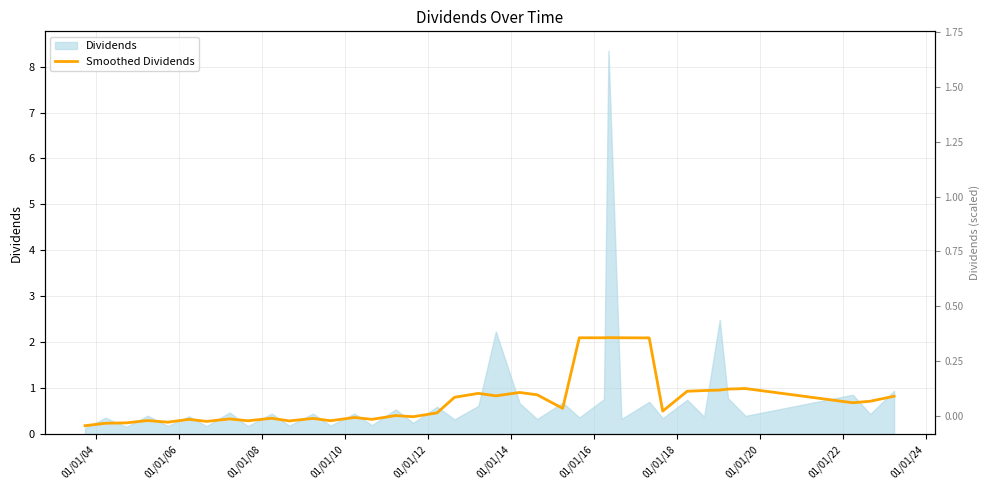

The chart shows a value of 1.4 at 27. True or false?

False